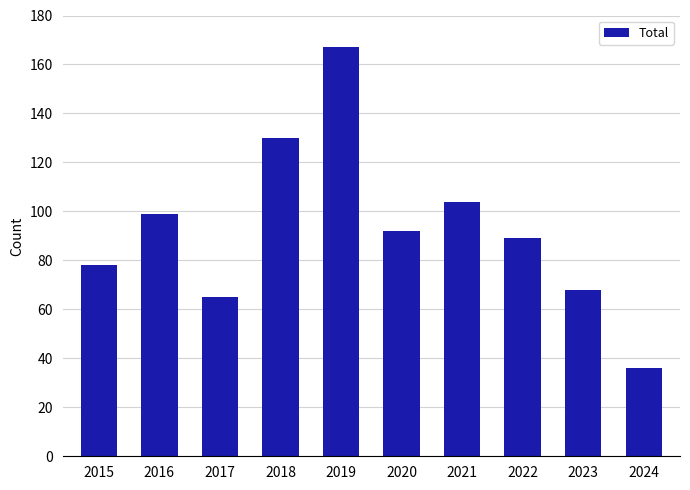

Are the bars grouped side by side (vs. stacked)?

No